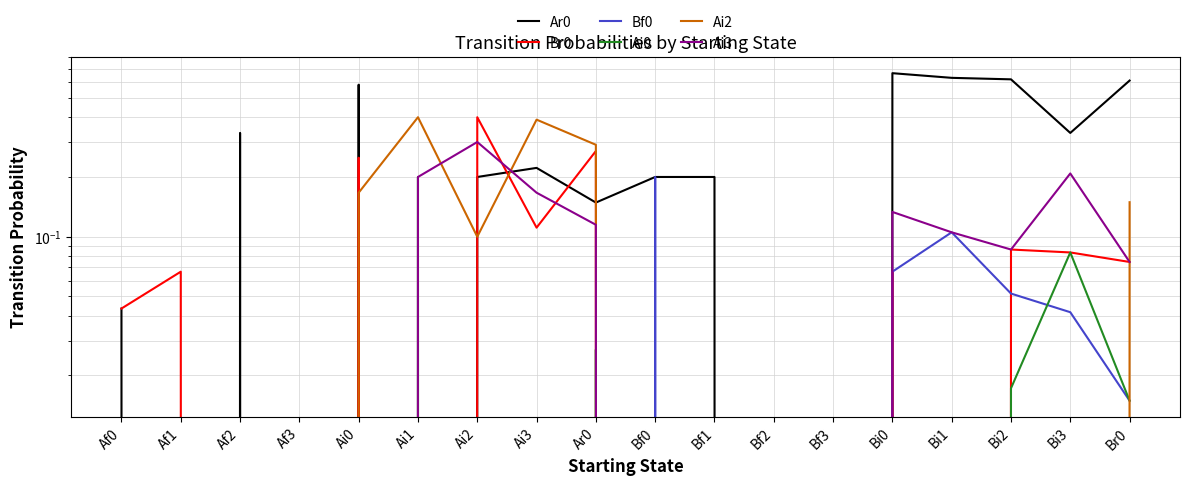

What is the label of the 1st point from the right?

Br0